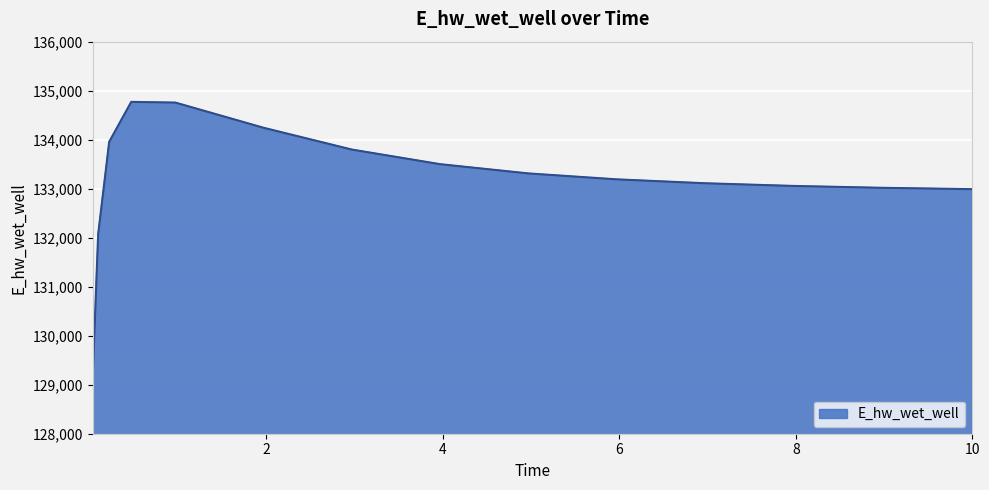

What is the greatest value displayed?

134771.4